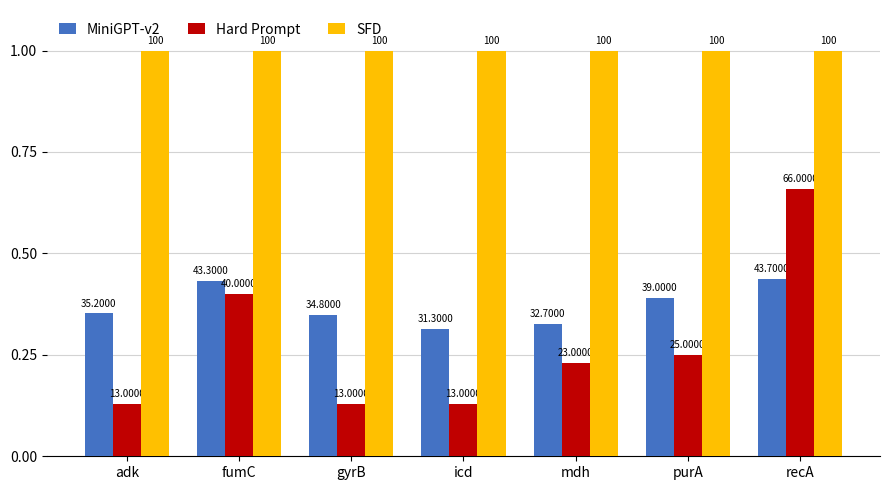

At which label is SFD closest to 100?

adk